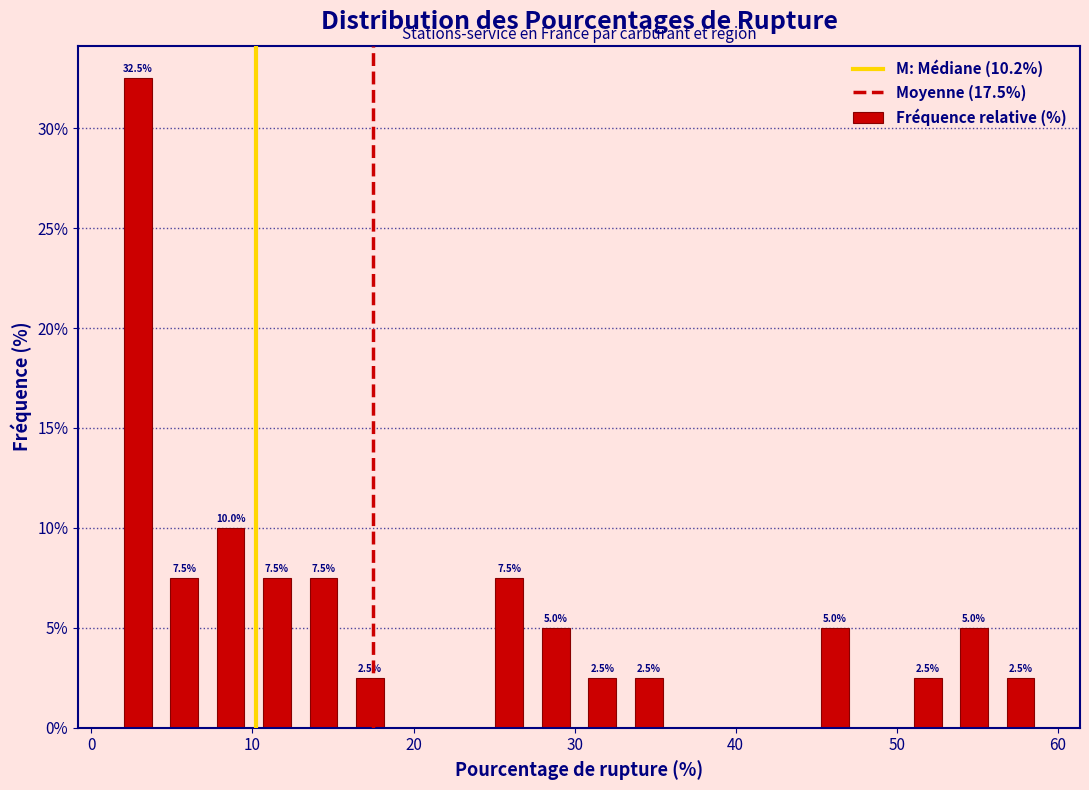

Around what value on the x-axis is the tallest bar? Give the approximate position of its centre, as read against the axis.

3